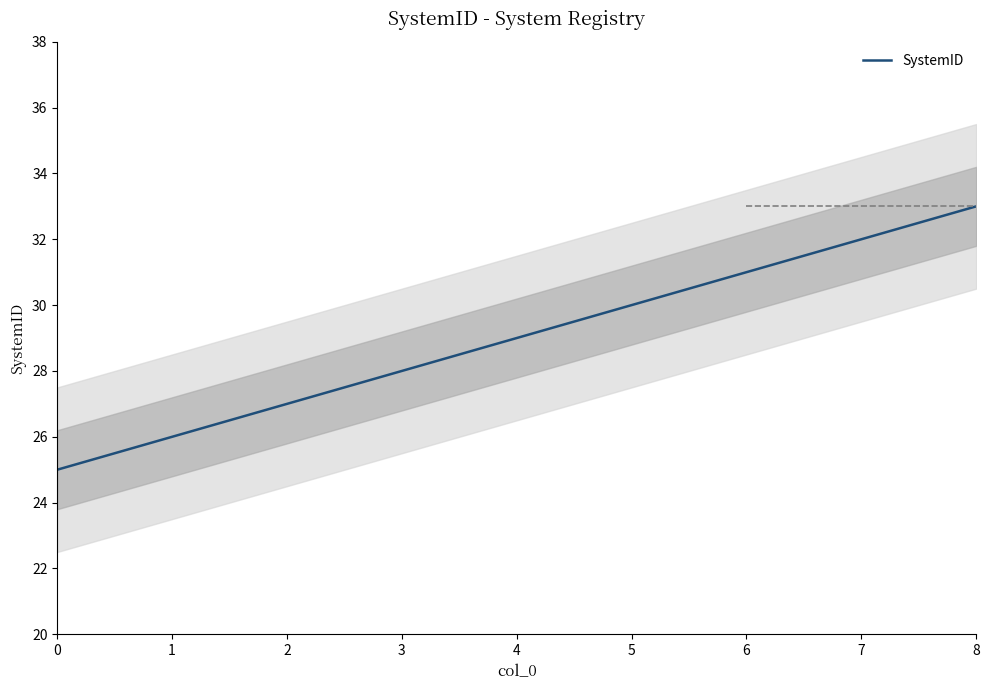

How many series are shown in this chart?

1